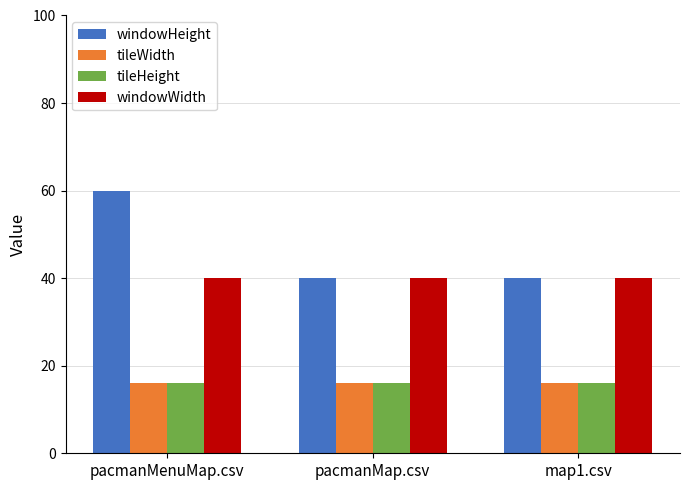

The windowWidth series shows 40 at map1.csv. True or false?

True